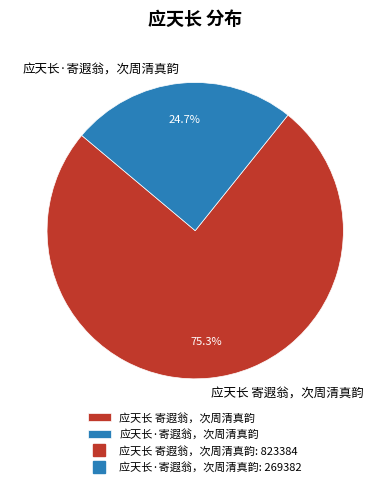

To the nearest percent, what is the difference between the largest and smallest slice percentages?

51%